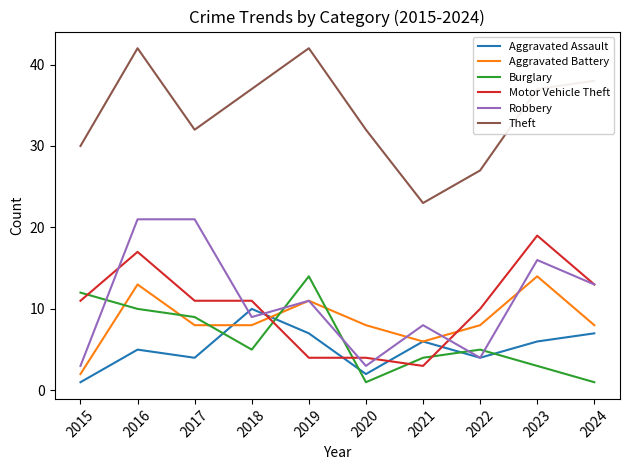

Which series has the largest range (max minus min)?

Theft